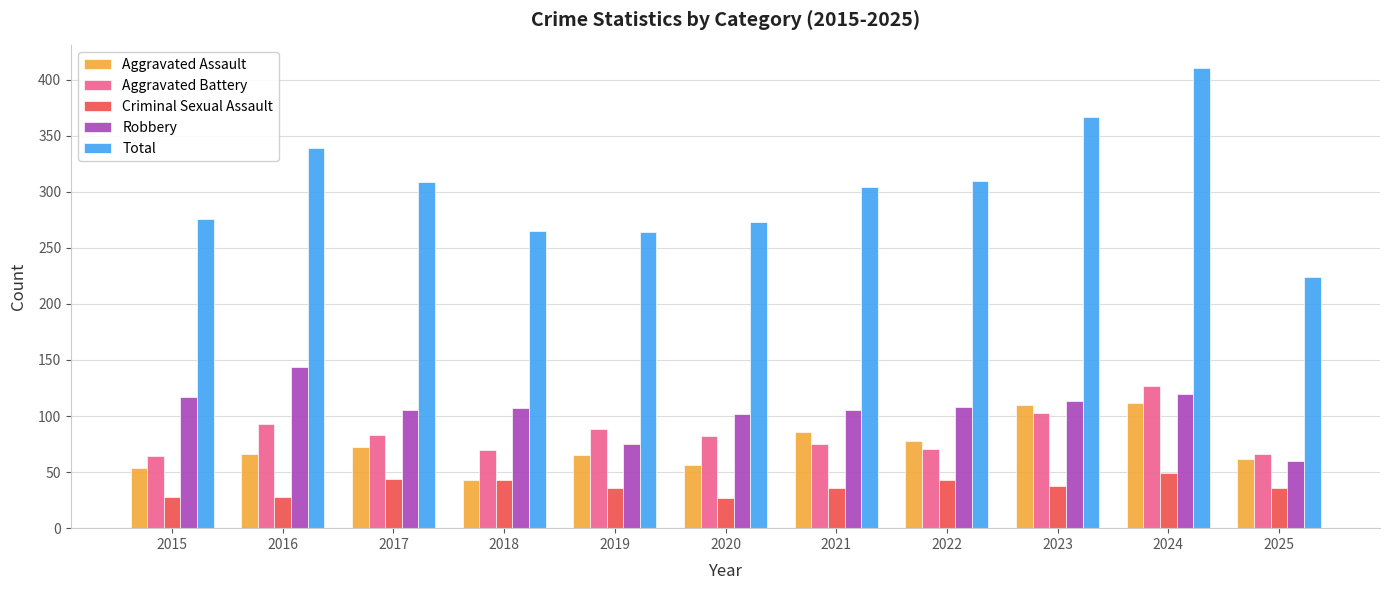

At 2015, list the series in order from largest to smallest.

Total, Robbery, Aggravated Battery, Aggravated Assault, Criminal Sexual Assault